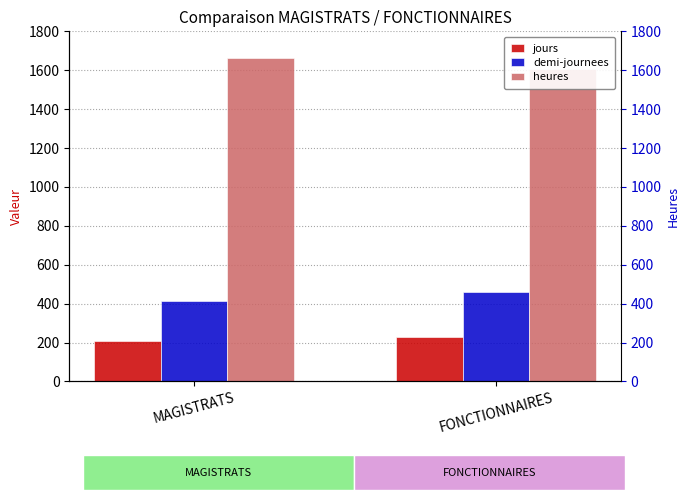

What is the value of the demi-journees bar at the 1st from the left?

416.0